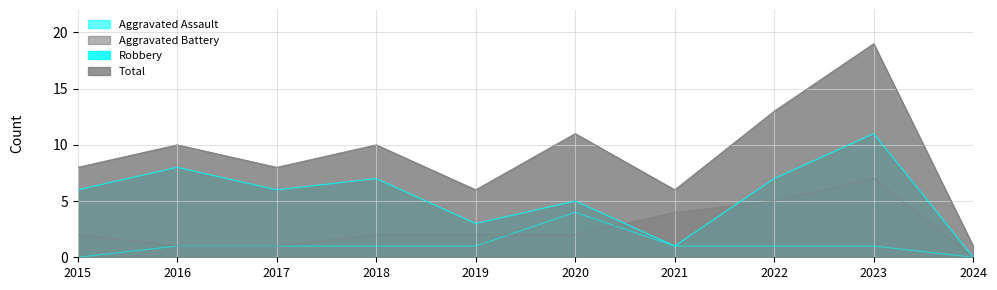

Rank the categories by Aggravated Assault value from lowest to highest.

2015, 2024, 2016, 2017, 2018, 2019, 2021, 2022, 2023, 2020